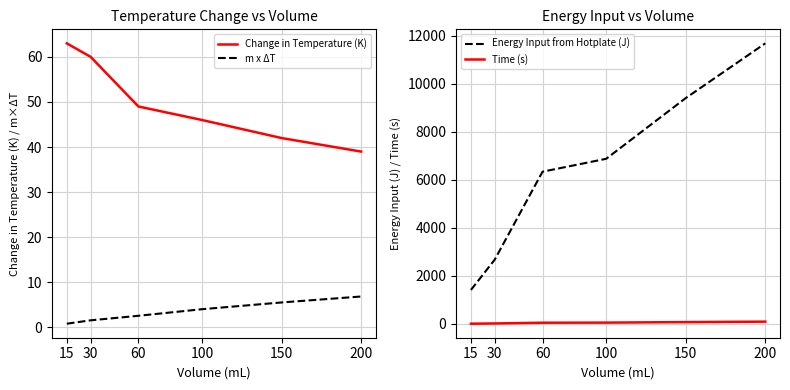

How many Change in Temperature (K) values are between 42 and 60?

4